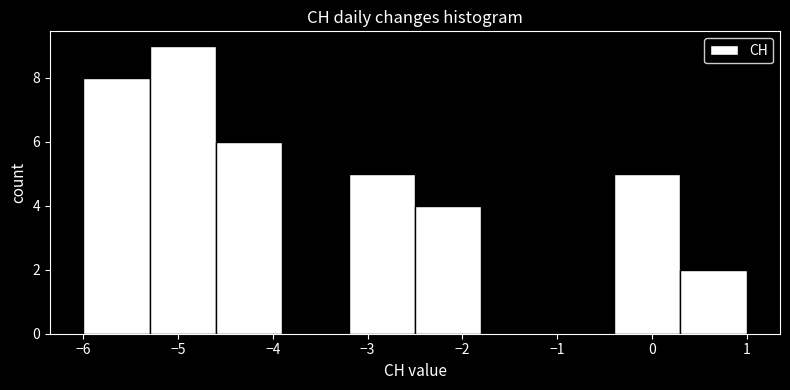

How tall is the bar that spans 0.3 to 1.0 on the x-axis? The values are not printed on the chart, so give them approximately, as read against the axis.

2